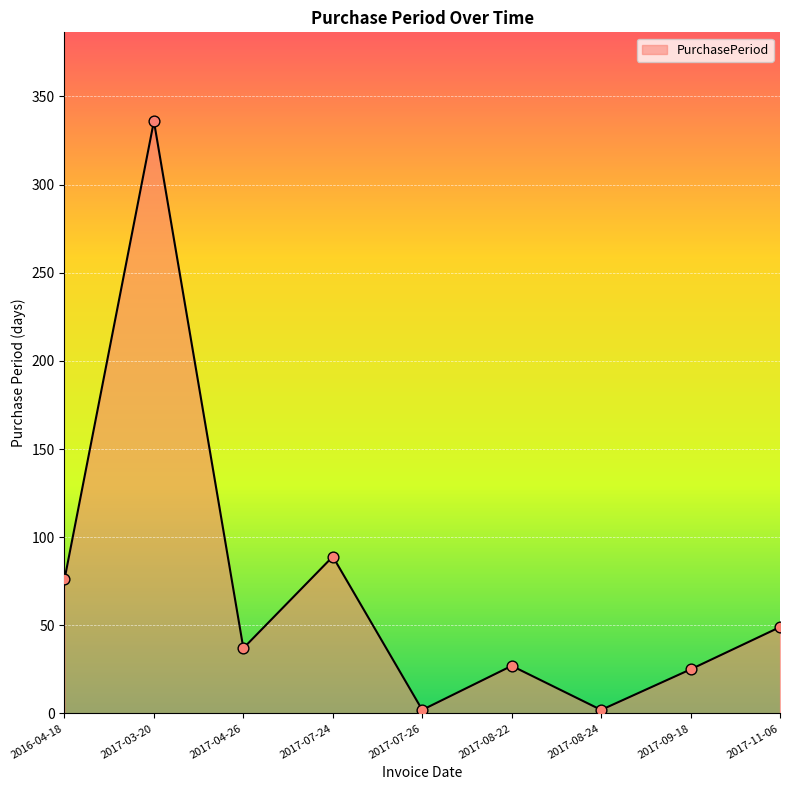

Approximately how many times larger is the value at 2017-07-24 compared to 2017-11-06?

1.8